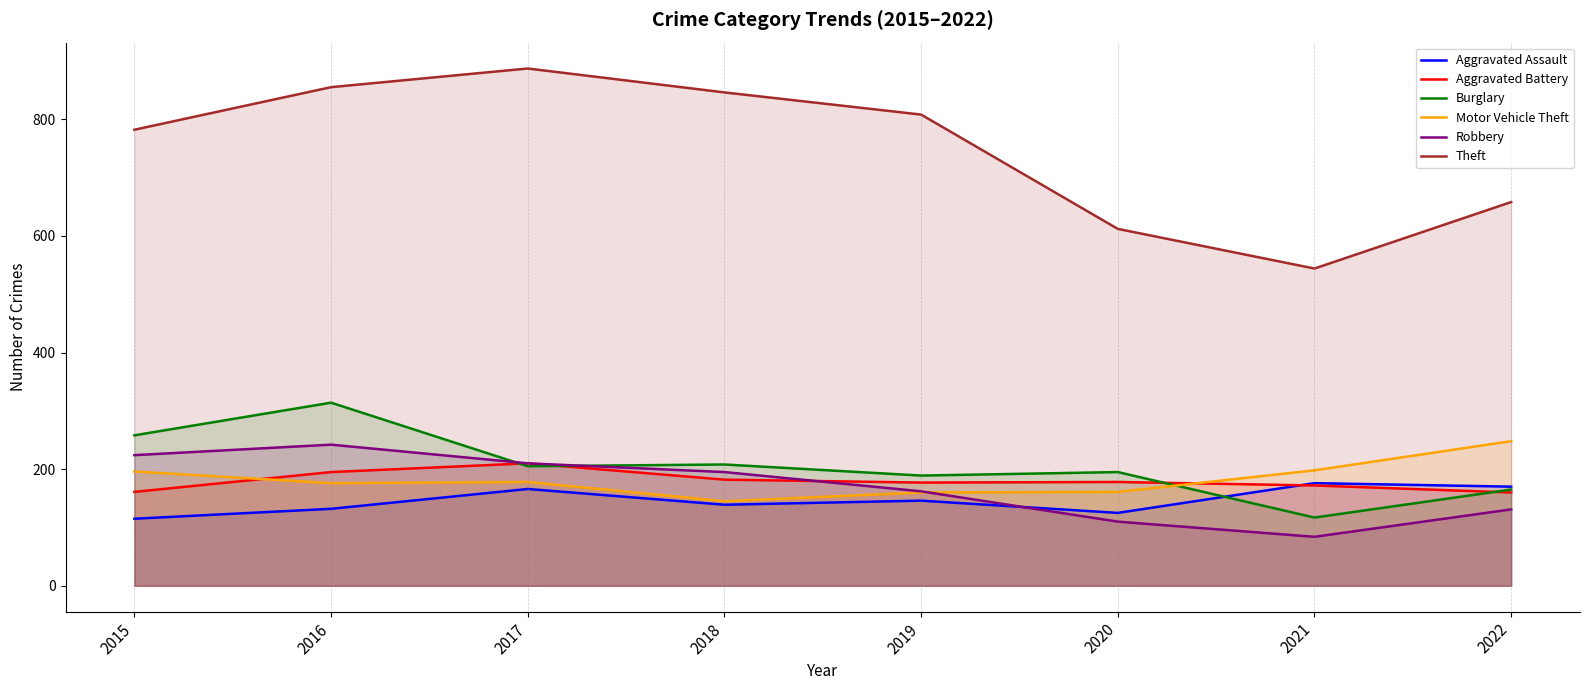

At which label does Robbery first exceed 195?

2015